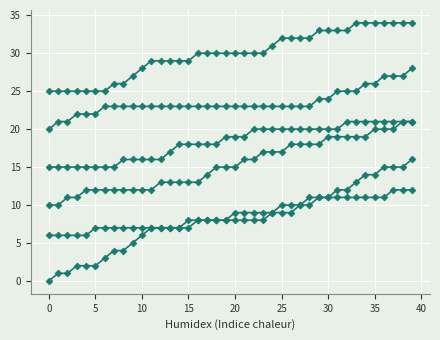

At which category is the sum across all series the highest?

39